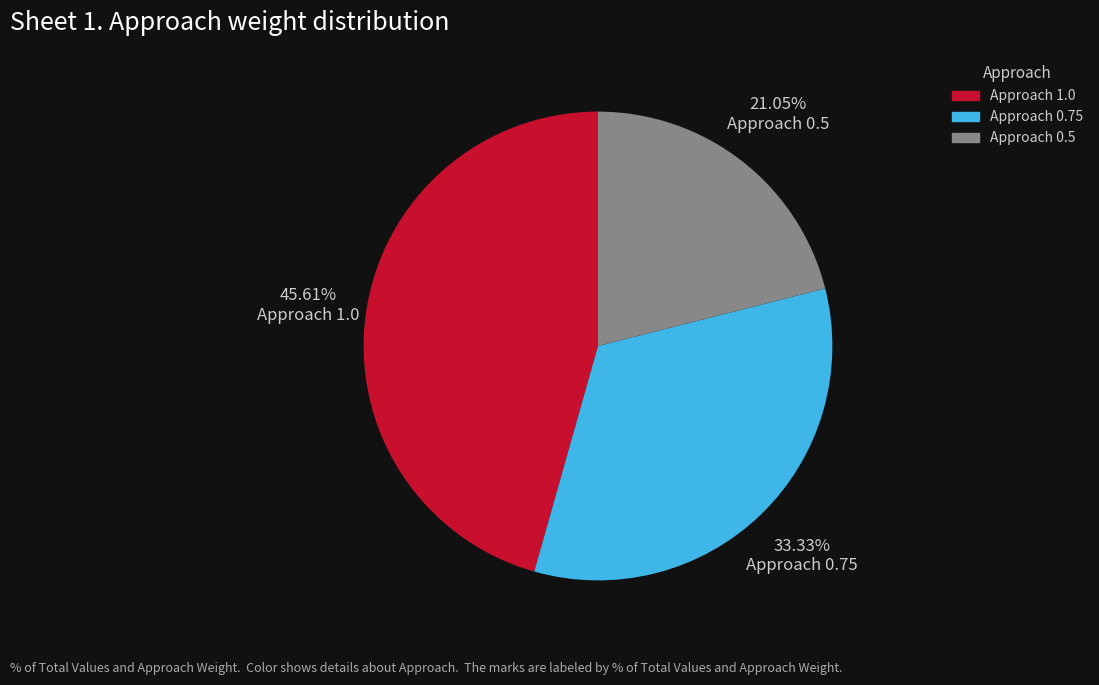

Which category has the biggest portion of the pie?

Approach 1.0